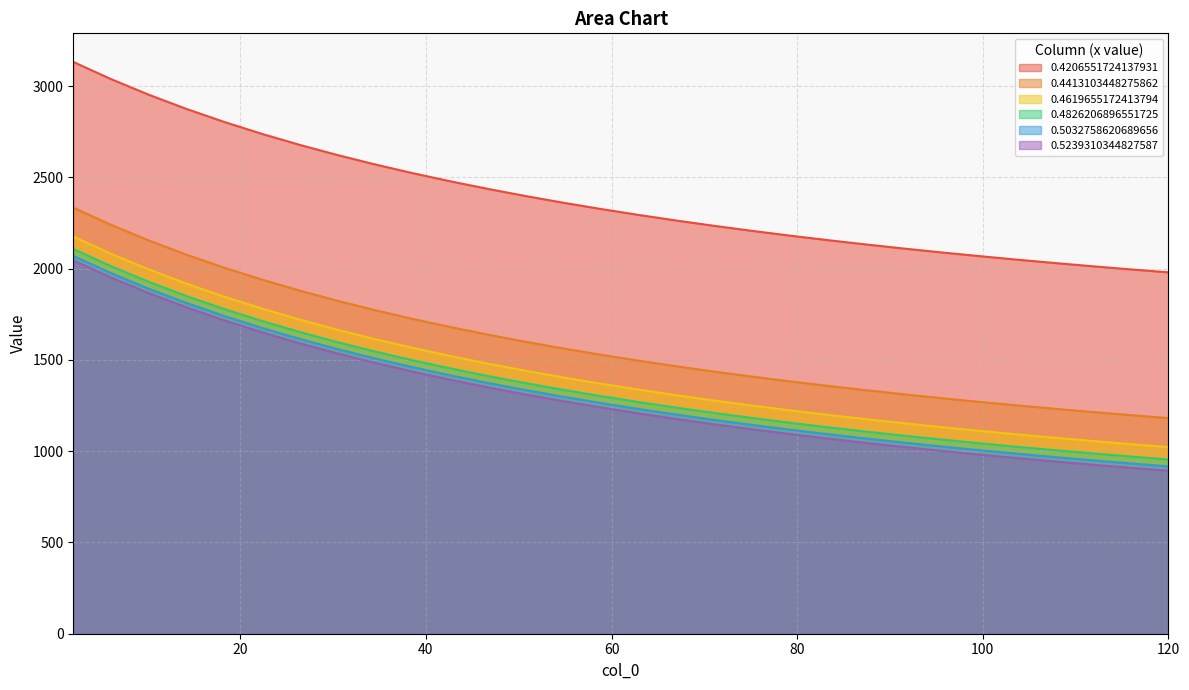

Reading left to right, extract all data points from this chart.

0.4206551724137931: 3131.9	3037.7	2952.1	2874.2	2803.0	2737.6	2677.3	2621.7	2570.1	2522.1	2477.4	2435.6	2396.5	2359.9	2325.4	2292.9	2262.3	2233.3	2205.9	2180.0	2155.3	2131.9	2109.6	2088.4	2068.1	2048.8	2030.3	2012.6	1995.6	1979.4
0.4413103448275862: 2334.0	2239.6	2154.0	2076.1	2004.8	1939.4	1879.2	1823.5	1771.9	1723.9	1679.2	1637.4	1598.3	1561.7	1527.2	1494.7	1464.1	1435.1	1407.7	1381.7	1357.1	1333.7	1311.4	1290.1	1269.8	1250.5	1232.0	1214.3	1197.3	1181.1
0.4619655172413794: 2175.3	2080.9	1995.3	1917.4	1846.1	1780.7	1720.5	1664.8	1613.2	1565.2	1520.5	1478.8	1439.7	1403.0	1368.5	1336.0	1305.4	1276.4	1249.0	1223.1	1198.4	1175.0	1152.7	1131.4	1111.1	1091.8	1073.3	1055.6	1038.6	1022.4
0.4826206896551725: 2107.3	2012.9	1927.3	1849.4	1778.1	1712.7	1652.5	1596.8	1545.2	1497.2	1452.5	1410.8	1371.7	1335.0	1300.5	1268.0	1237.4	1208.4	1181.0	1155.1	1130.4	1107.0	1084.7	1063.4	1043.2	1023.8	1005.3	987.6	970.7	954.4
0.5032758620689656: 2069.4	1975.0	1889.5	1811.5	1740.3	1674.9	1614.6	1559.0	1507.3	1459.4	1414.7	1372.9	1333.8	1297.2	1262.7	1230.2	1199.6	1170.6	1143.2	1117.2	1092.6	1069.1	1046.8	1025.6	1005.3	986.0	967.5	949.8	932.8	916.6
0.5239310344827587: 2045.2	1950.8	1865.2	1787.3	1716.0	1650.6	1590.4	1534.7	1483.1	1435.1	1390.4	1348.7	1309.6	1272.9	1238.4	1205.9	1175.3	1146.4	1119.0	1093.0	1068.3	1044.9	1022.6	1001.3	981.1	961.7	943.2	925.5	908.6	892.3